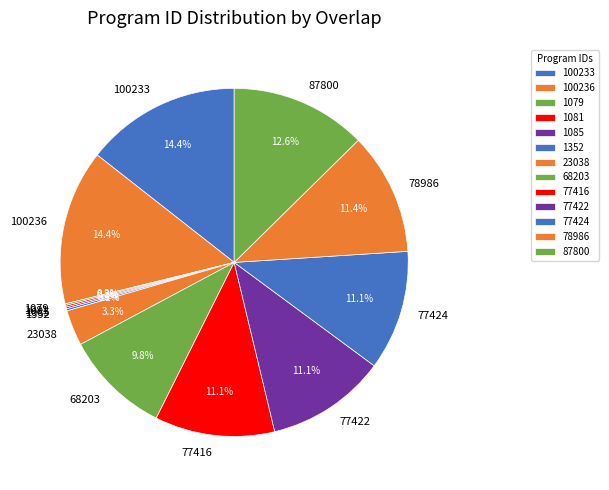

Does any single category account for the majority?

No